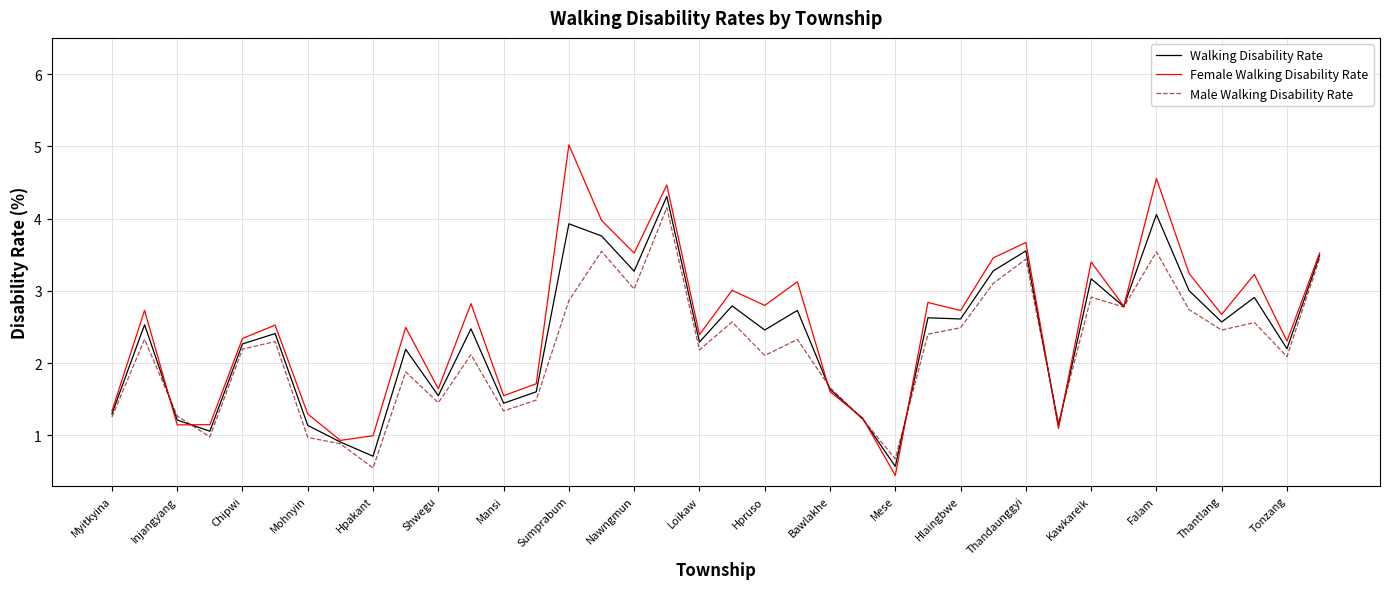

What is the lowest value of the Walking Disability Rate series?

0.6